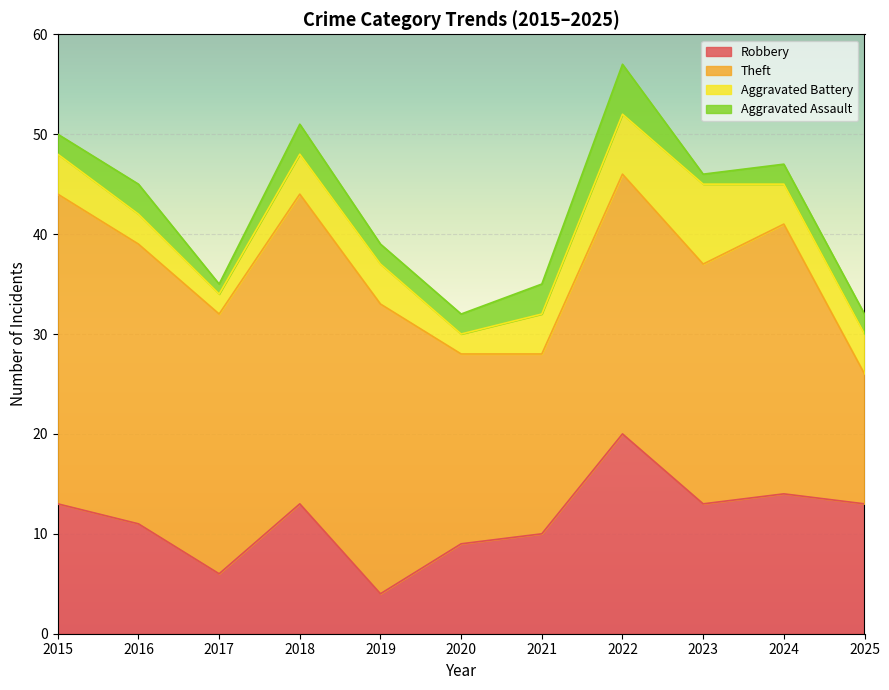

What are all the series names shown in the legend?

Robbery, Theft, Aggravated Battery, Aggravated Assault